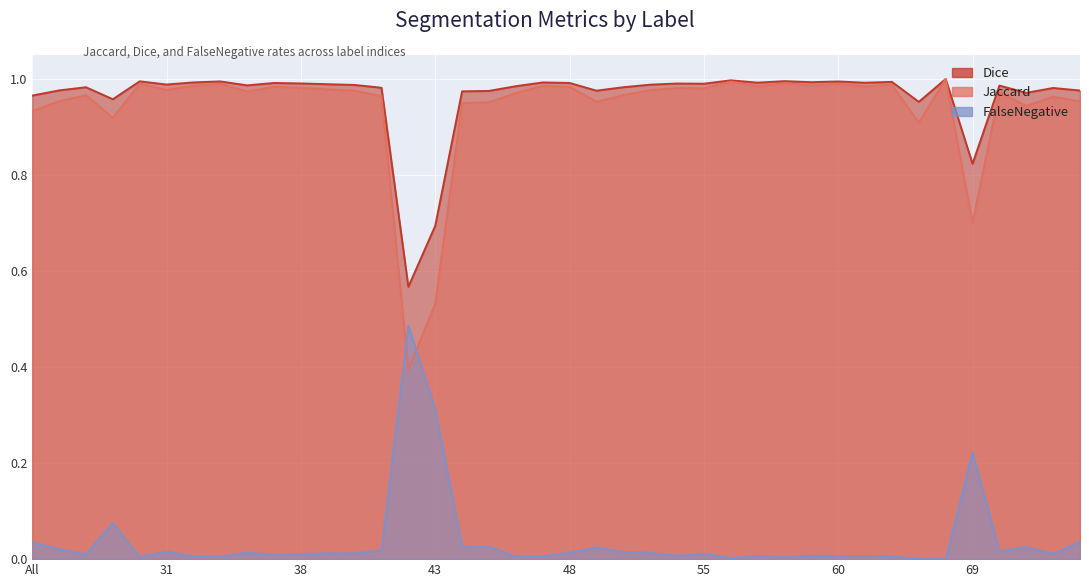

At how many categories does at least one series exceed 0?

40